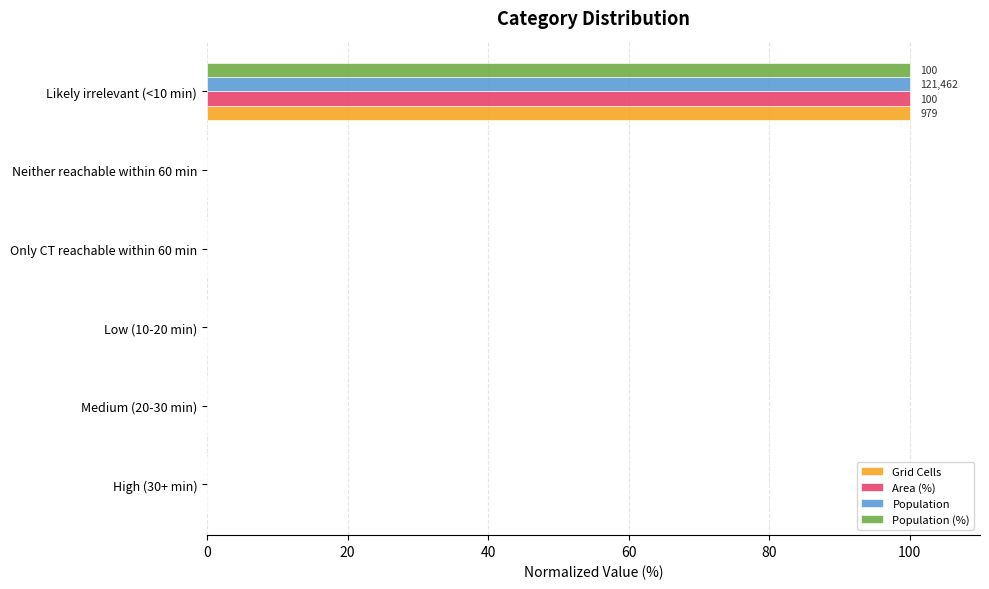

At which category is the sum across all series the highest?

Likely irrelevant (<10 min)